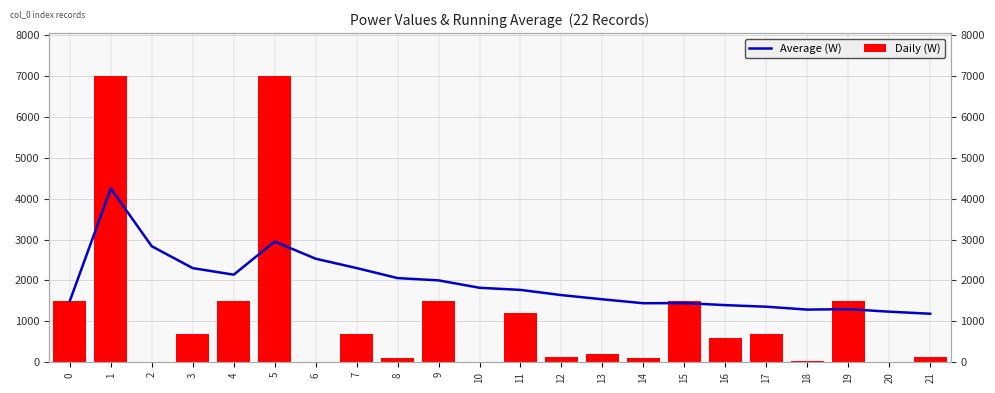

What is the value of the Average (W) bar at the 22nd from the left?

1186.7